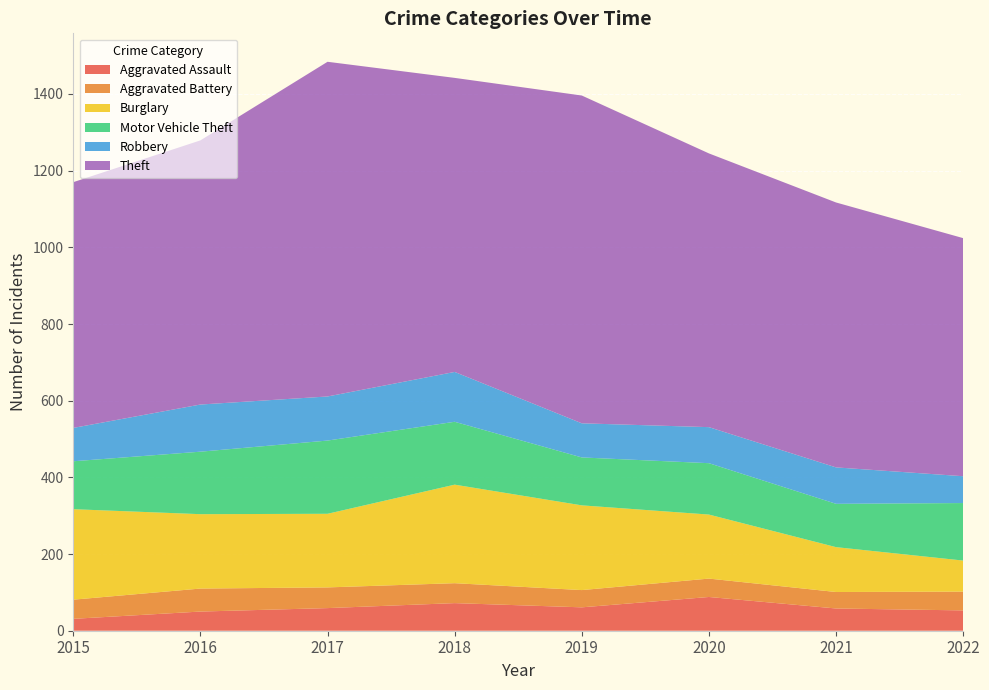

Reading left to right, list all the values displayed in this chart.

Aggravated Assault: 2015=31	2016=50	2017=59	2018=72	2019=61	2020=88	2021=58	2022=53
Aggravated Battery: 2015=50	2016=60	2017=54	2018=52	2019=45	2020=48	2021=43	2022=49
Burglary: 2015=236	2016=194	2017=192	2018=257	2019=221	2020=167	2021=117	2022=81
Motor Vehicle Theft: 2015=125	2016=163	2017=191	2018=164	2019=125	2020=134	2021=113	2022=150
Robbery: 2015=87	2016=123	2017=115	2018=130	2019=89	2020=94	2021=95	2022=70
Theft: 2015=641	2016=689	2017=873	2018=767	2019=855	2020=714	2021=691	2022=621